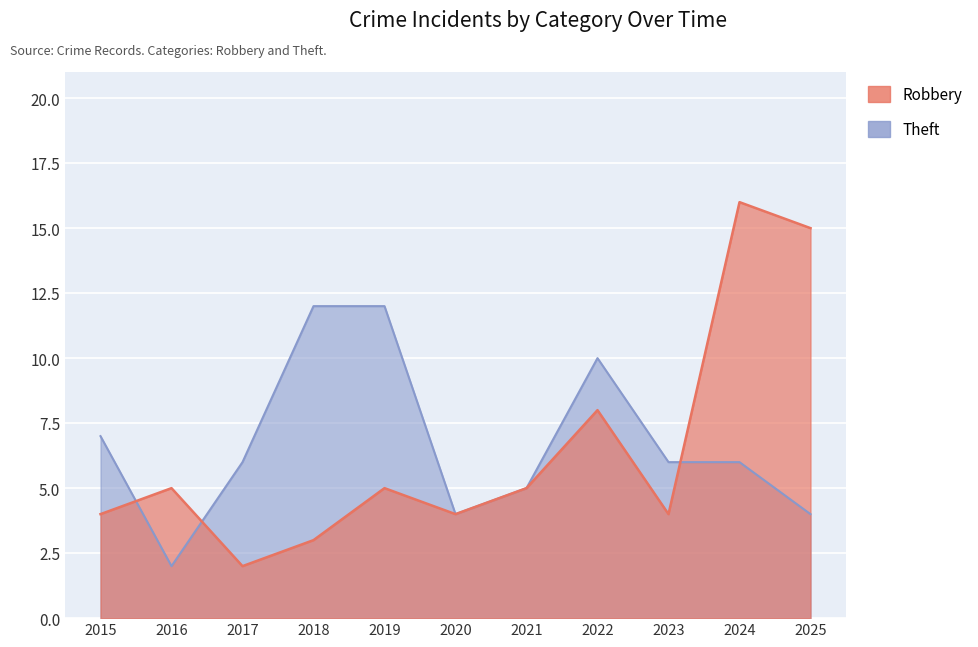

What is the difference between the second highest and second lowest values in the Robbery series?

12